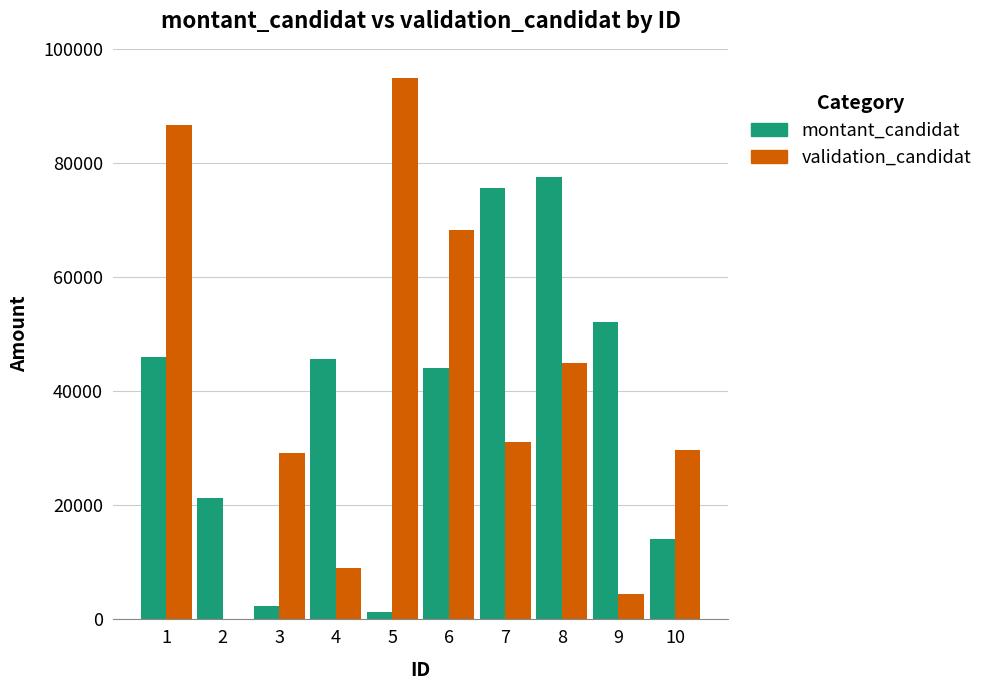

What is the maximum value for montant_candidat?

77513